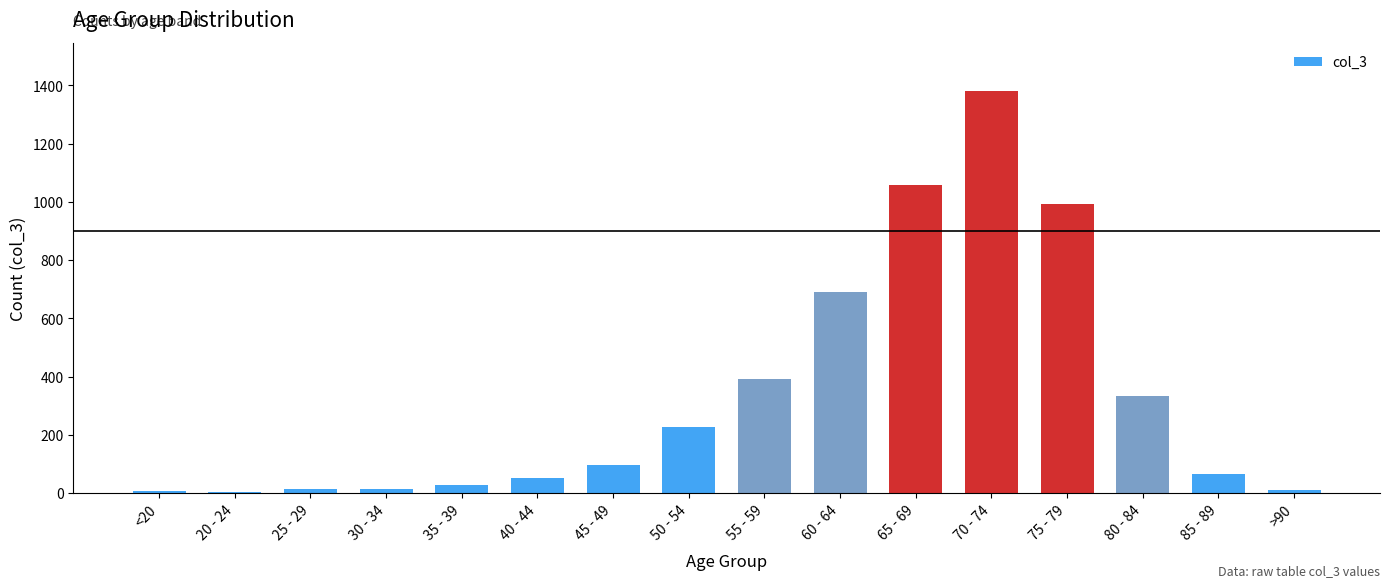

Count the number of categories in the chart.

16